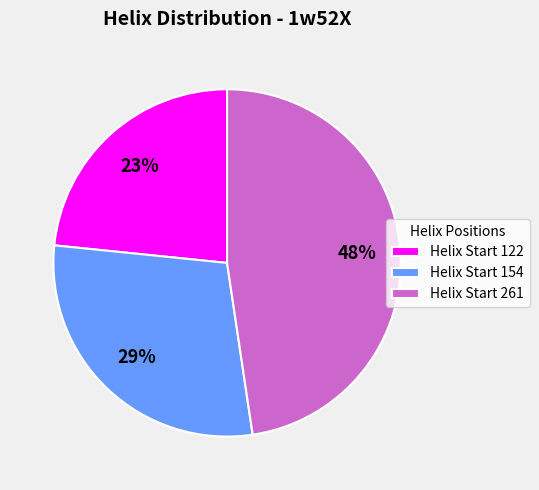

What is the smallest slice in the pie chart?

Helix Start 122